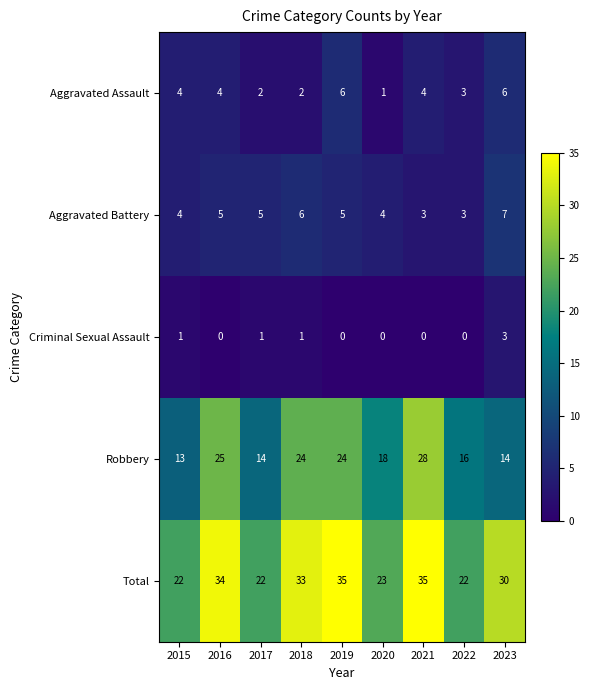

The value of Robbery at 2017 is 5. True or false?

False